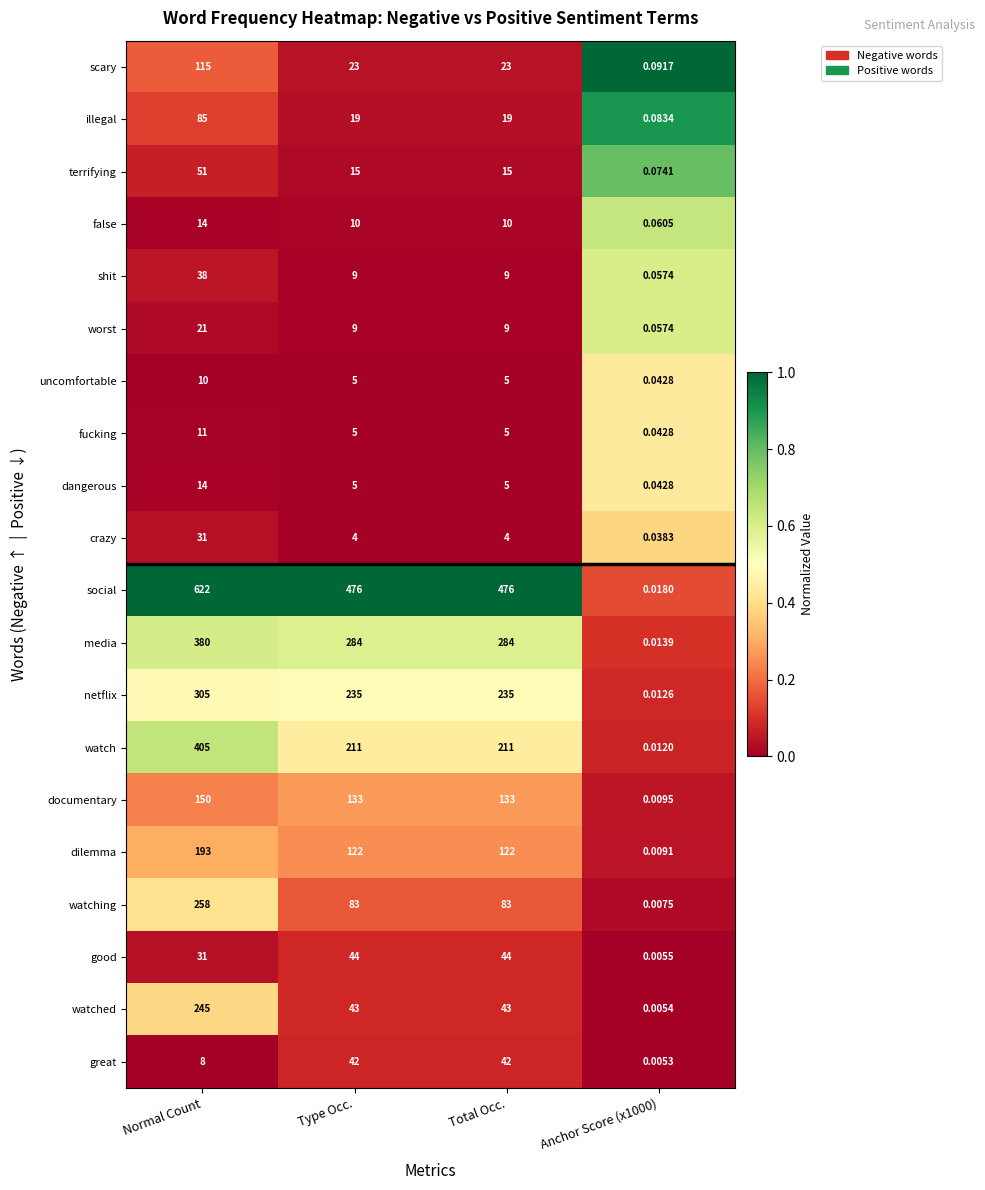

Which series has the largest total across all categories?

social